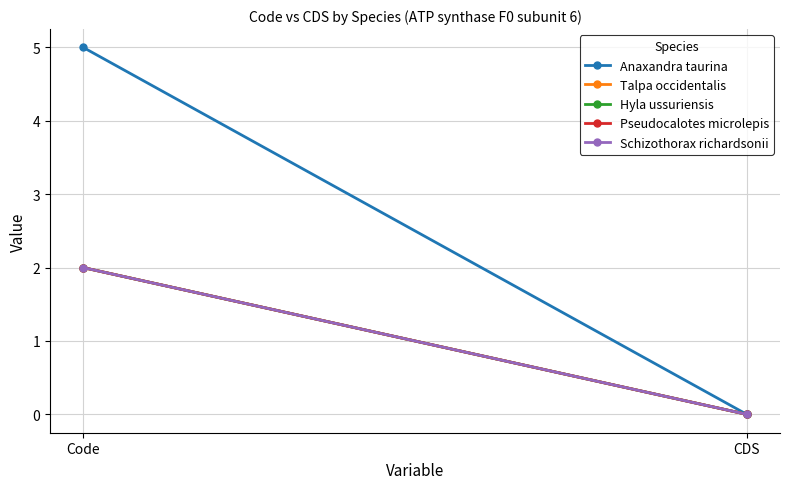

Which series changed the most between Code and CDS?

Anaxandra taurina